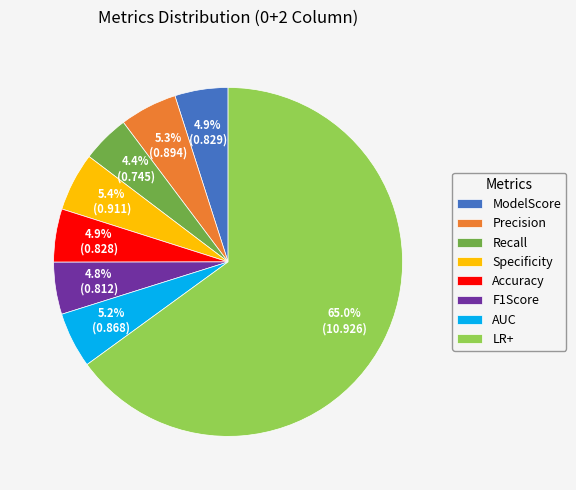

Which slice is the largest?

LR+